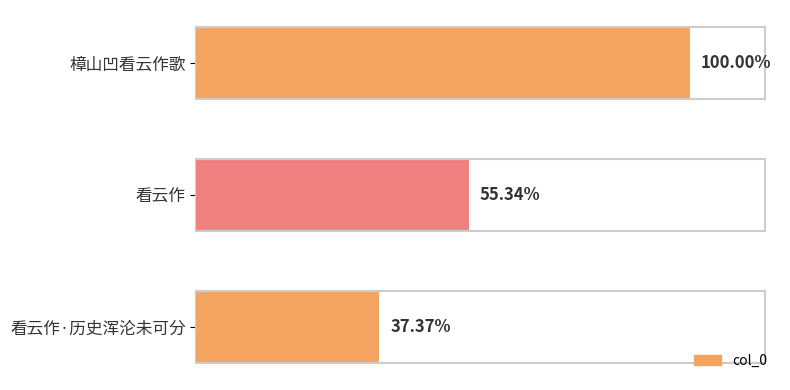

Are the bars horizontal?

Yes